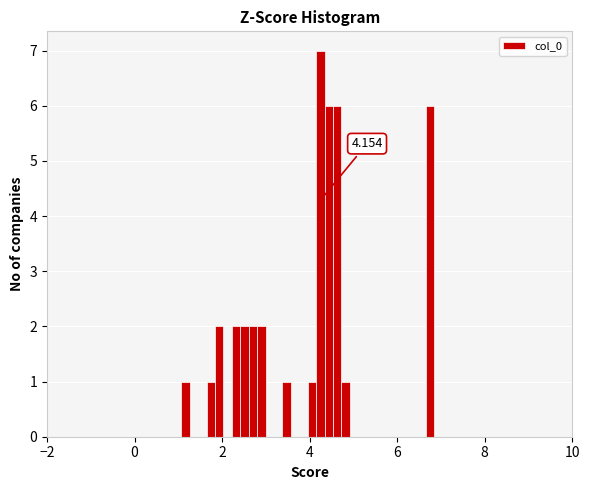

Read against the x-axis, roughly where is the centre of the tallest bar?

4.2